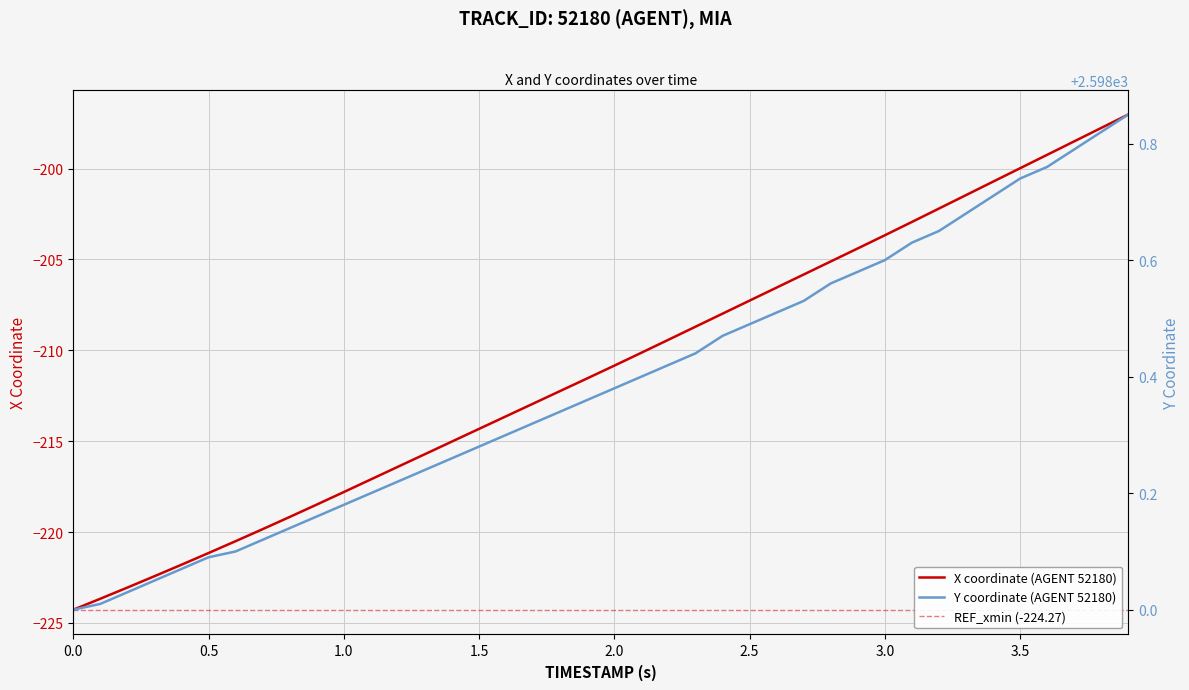

Reading left to right, what are all the values shown in this chart?

X: -224.3	-223.7	-223.1	-222.4	-221.8	-221.2	-220.5	-219.8	-219.2	-218.5	-217.8	-217.1	-216.4	-215.7	-215.0	-214.3	-213.6	-212.9	-212.2	-211.5	-210.8	-210.1	-209.4	-208.7	-208.0	-207.3	-206.5	-205.8	-205.1	-204.4	-203.7	-202.9	-202.2	-201.5	-200.7	-200.0	-199.2	-198.5	-197.8	-197.0
Y: 2598.0	2598.0	2598.0	2598.1	2598.1	2598.1	2598.1	2598.1	2598.1	2598.2	2598.2	2598.2	2598.2	2598.2	2598.3	2598.3	2598.3	2598.3	2598.3	2598.4	2598.4	2598.4	2598.4	2598.4	2598.5	2598.5	2598.5	2598.5	2598.6	2598.6	2598.6	2598.6	2598.7	2598.7	2598.7	2598.7	2598.8	2598.8	2598.8	2598.8